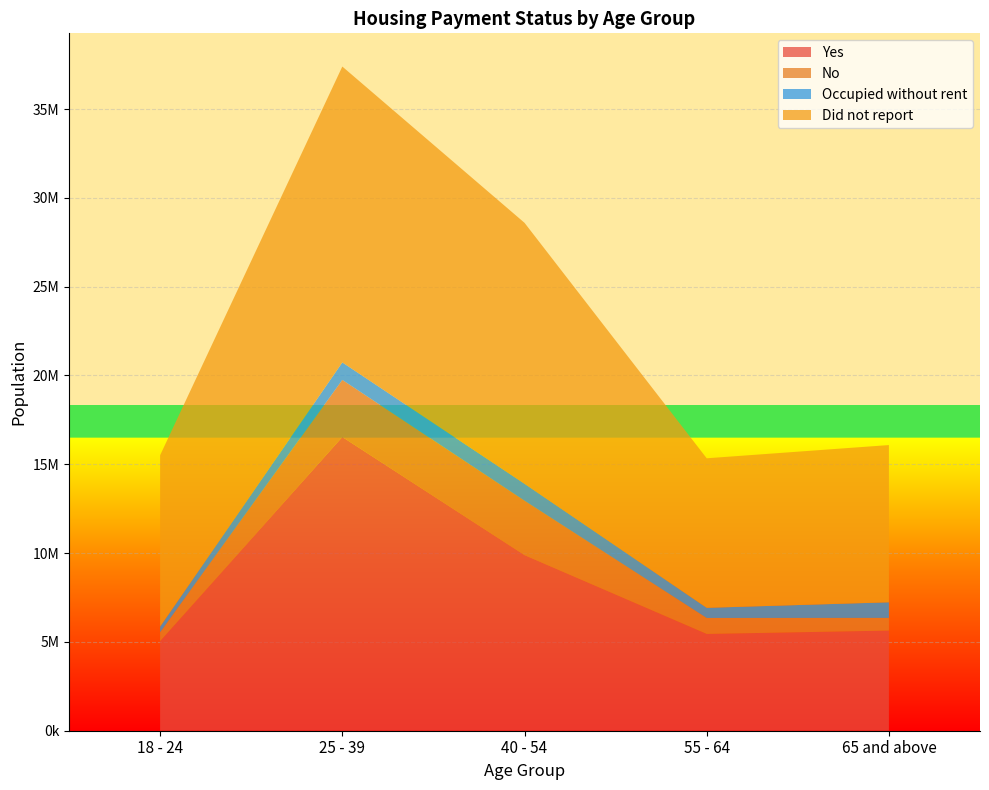

Reading left to right, transcribe all the data shown in this chart.

Yes: 18 - 24=5042179	25 - 39=16538949	40 - 54=9887469	55 - 64=5448741	65 and above=5637419
No: 18 - 24=502502	25 - 39=3213529	40 - 54=3063330	55 - 64=900279	65 and above=715460
Occupied without rent: 18 - 24=314824	25 - 39=983639	40 - 54=952623	55 - 64=569825	65 and above=877986
Did not report: 18 - 24=9649217	25 - 39=16657897	40 - 54=14692516	55 - 64=8418992	65 and above=8851678